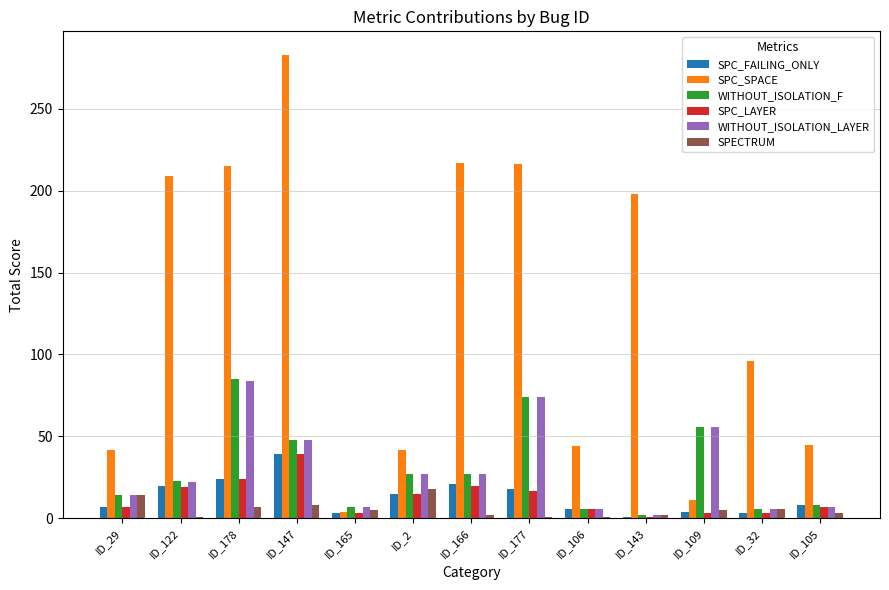

Count the number of categories in the chart.

13